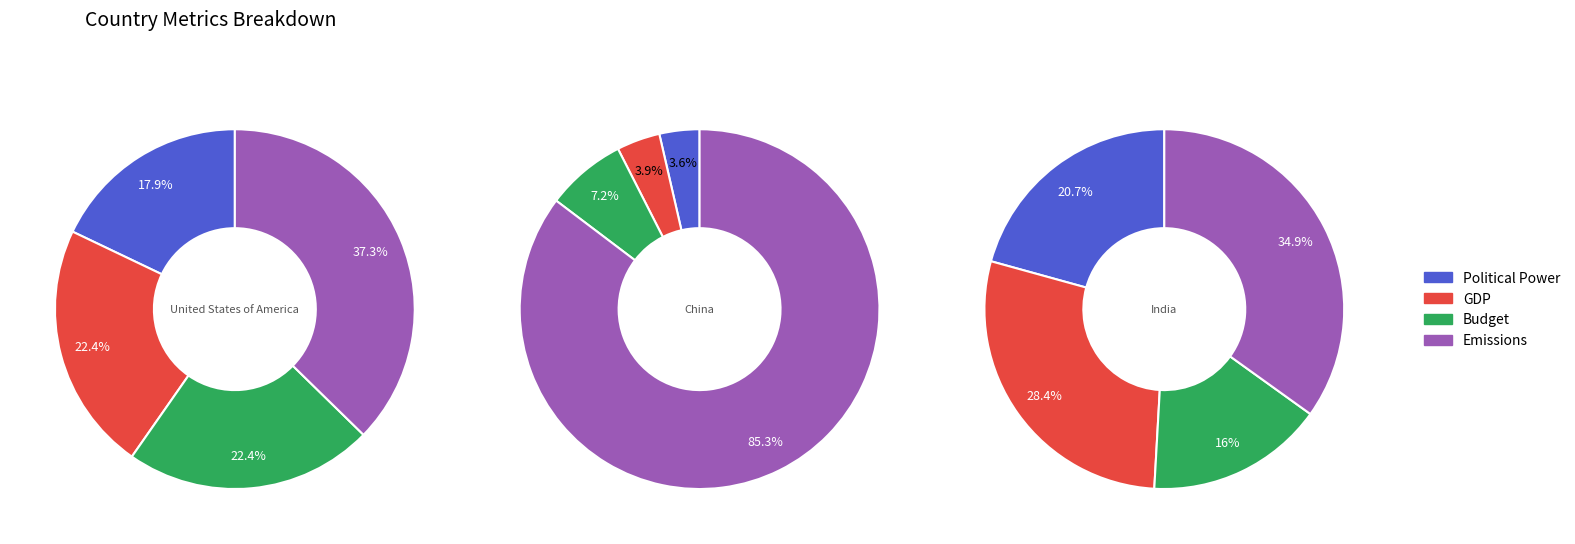

Which category has the biggest portion of the pie?

Emissions